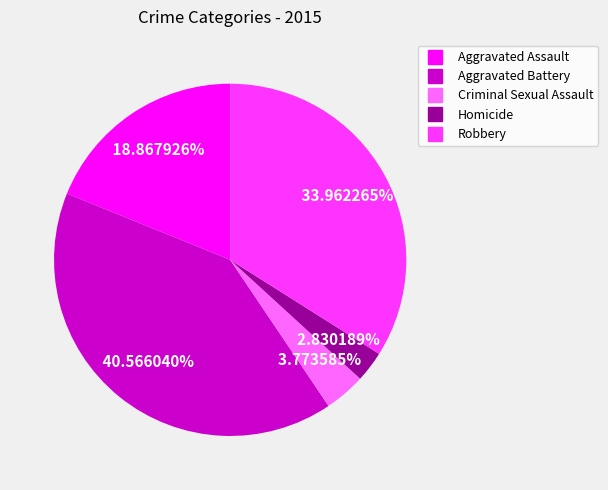

Approximately how many times larger is the value at Robbery compared to Homicide?

12.0